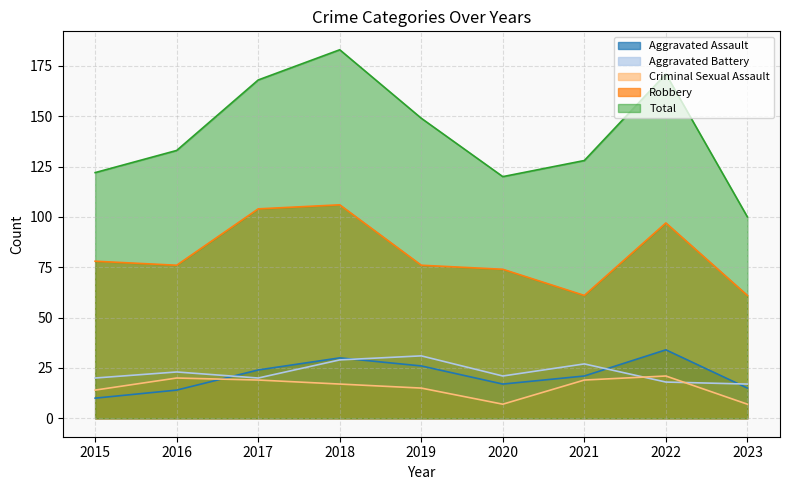

Where is the first local minimum for Total?

2020